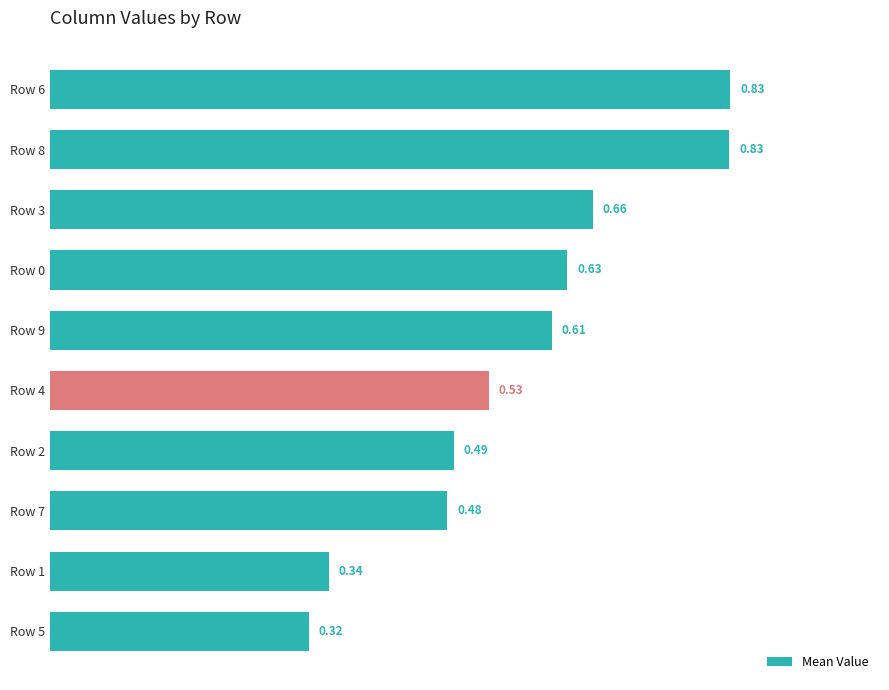

What is the sum of all values?

5.7